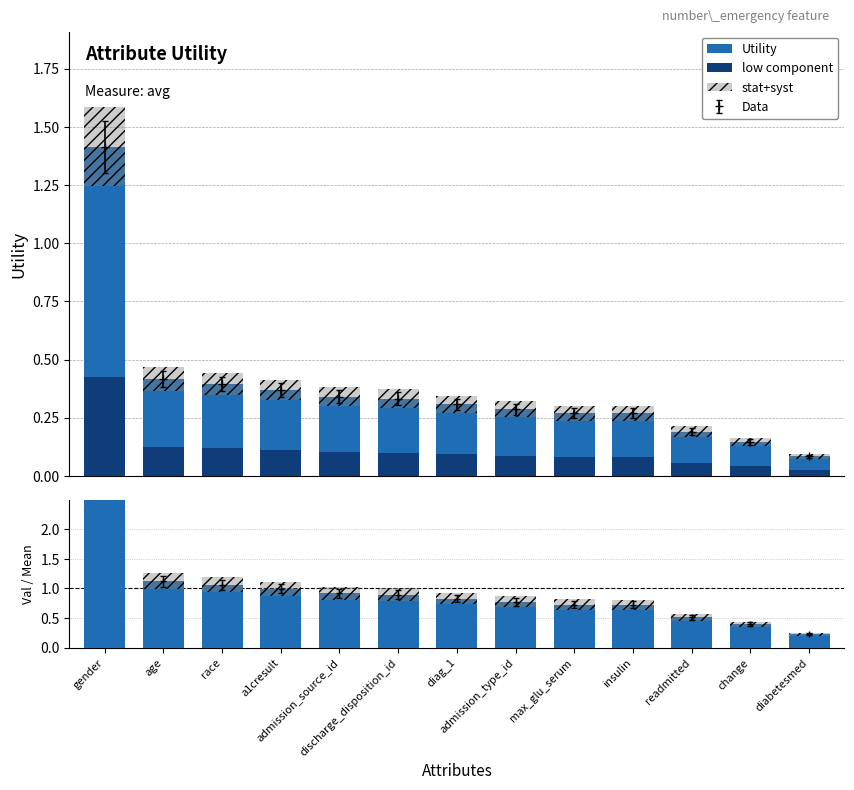

Where is low component nearest to the value 0?

diabetesmed